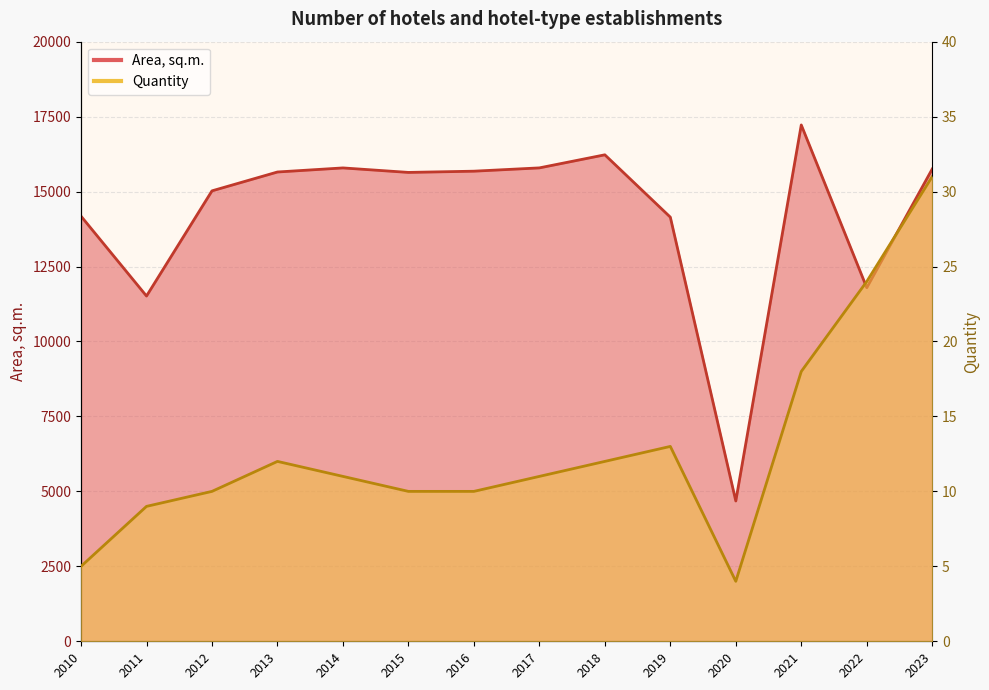

True or false: Quantity has a value of 19.3 at 2018.

False